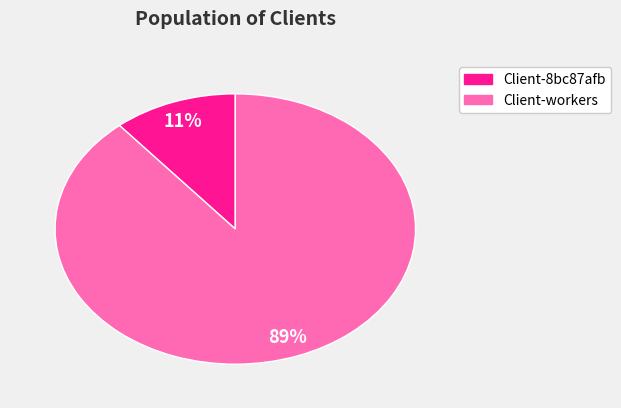

Is there any slice that represents more than half of the pie?

Yes